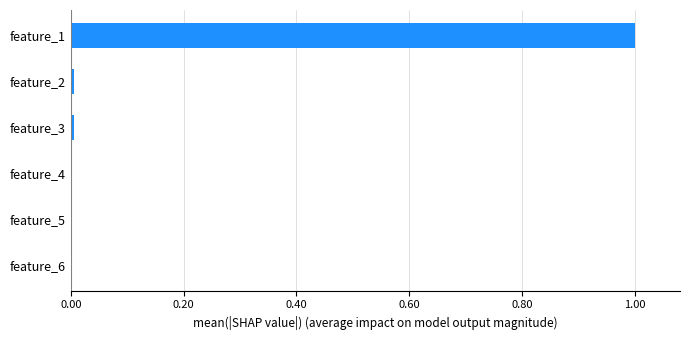

The chart shows a value of 0.0 at feature_3. True or false?

True